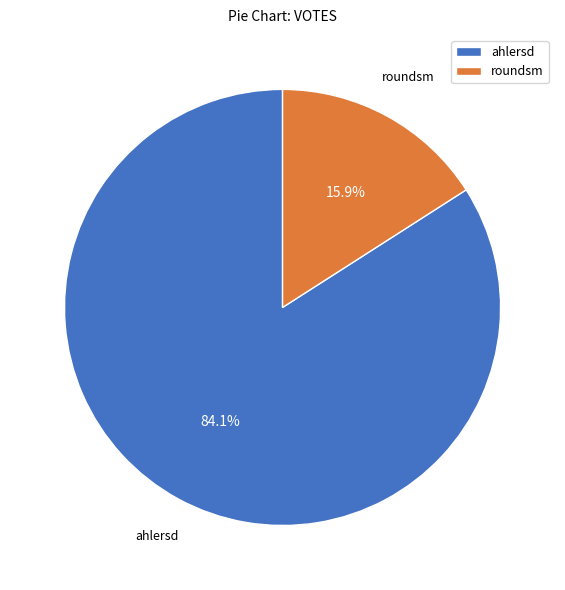

What percentage is NOT represented by ahlersd?

15.9%